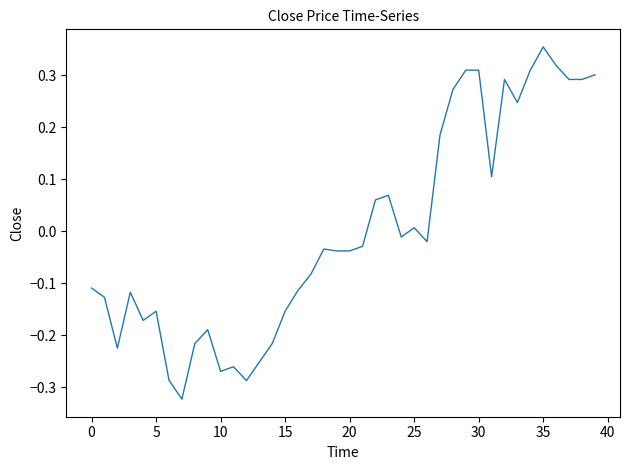

At which label does the data first exceed 0?

22